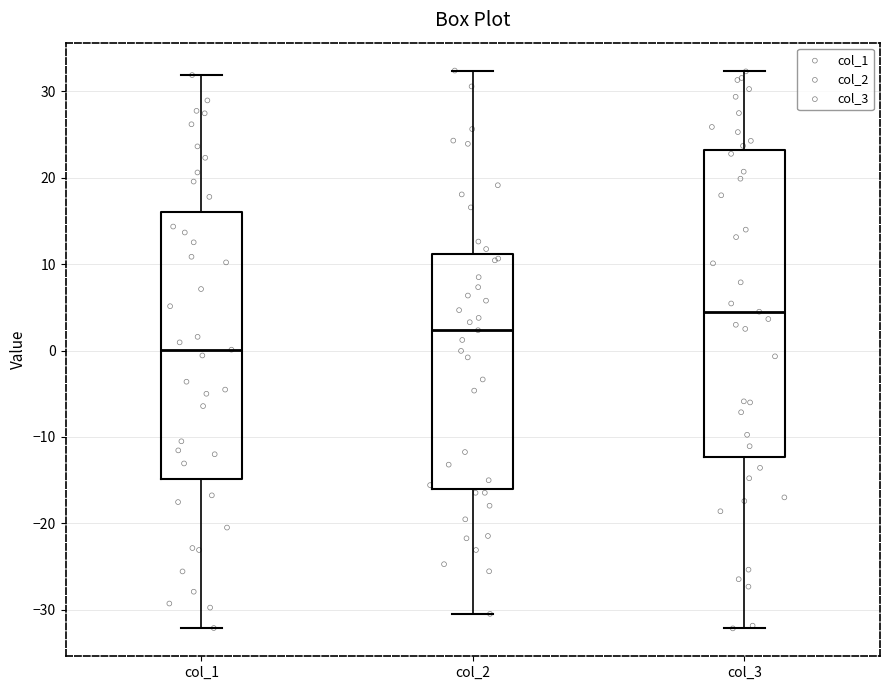

Which box's median line is the lowest?

col_1